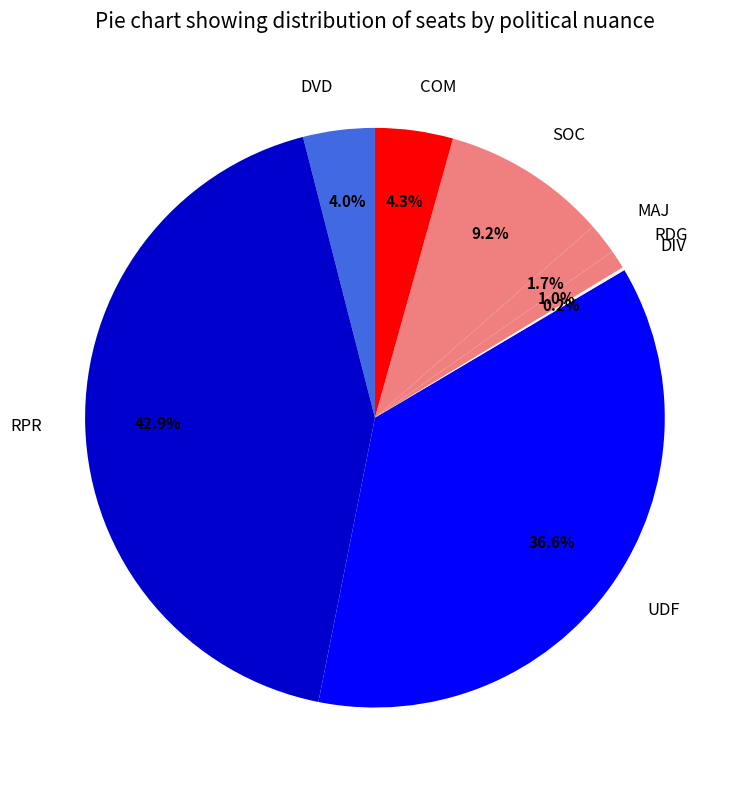

Is it true that SOC is 9% of the pie?

True